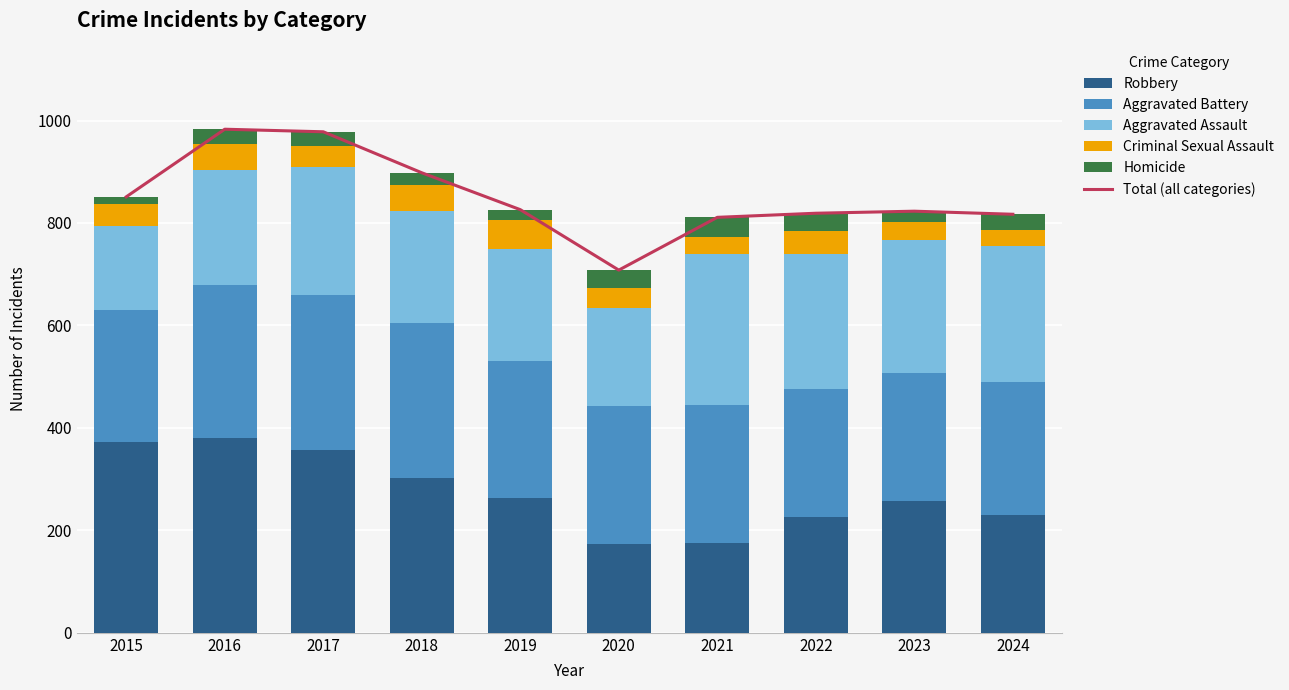

Which category has the lowest value across all series?

2015